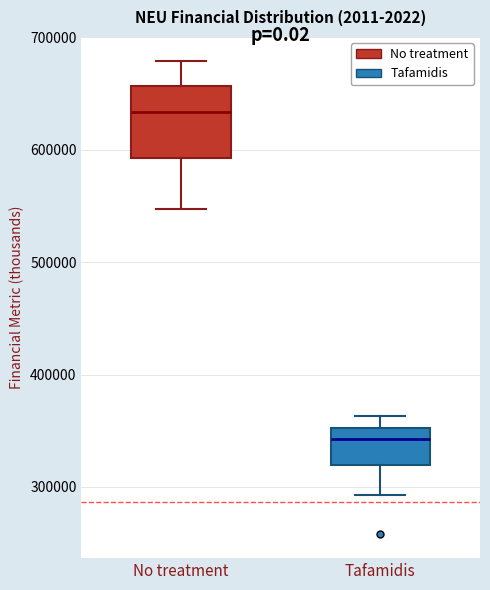

Which box's median line is the highest?

No treatment